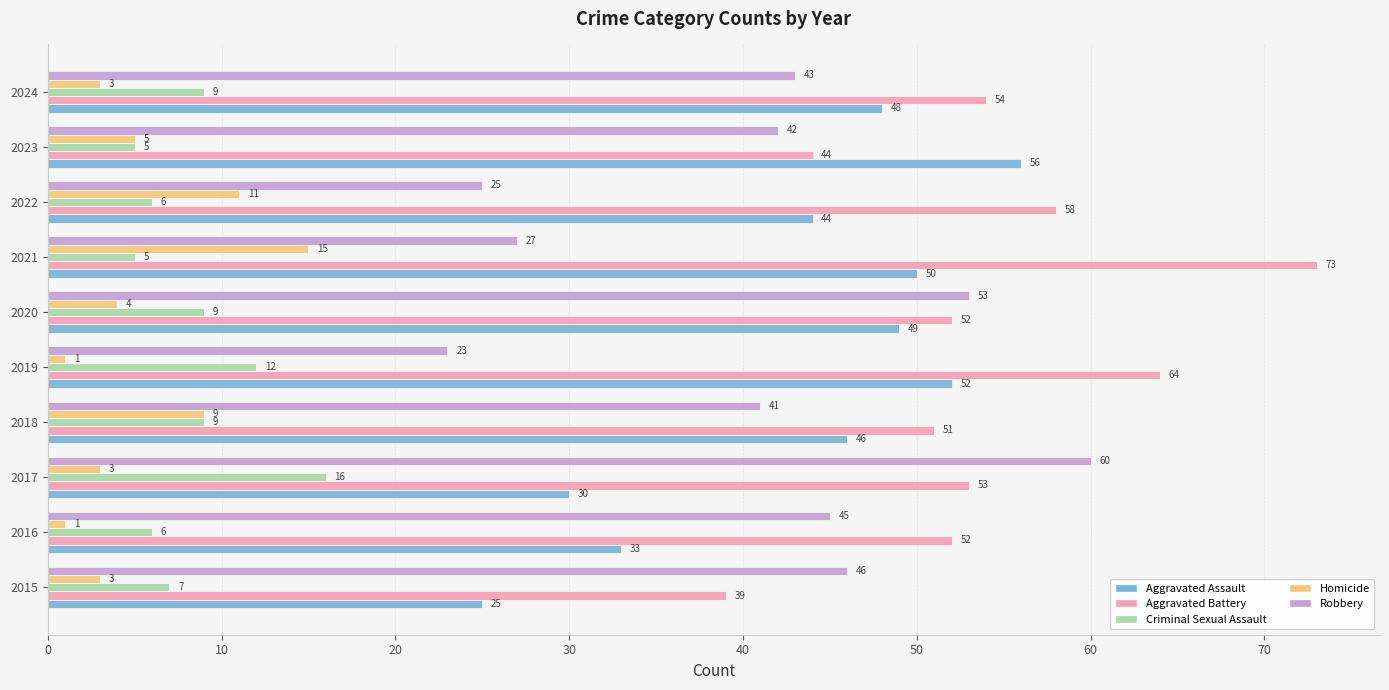

Which series has the widest spread of values?

Robbery